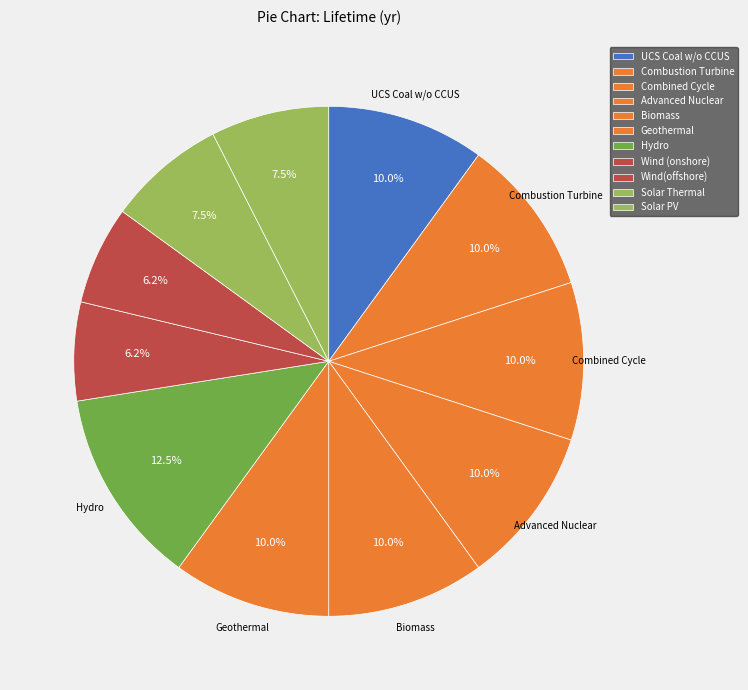

How many slices are in this pie chart?

11